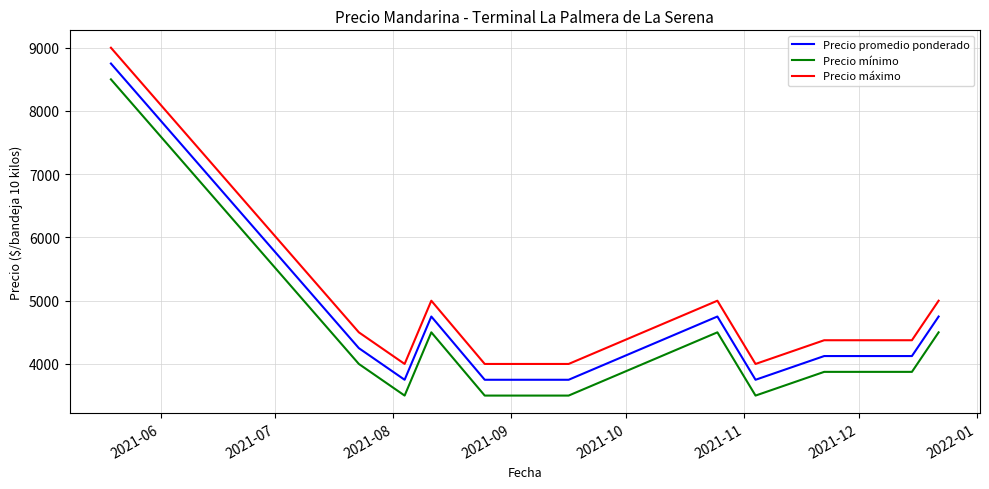

Rank the series by their average value, from highest to lowest.

Precio máximo, Precio promedio ponderado, Precio mínimo